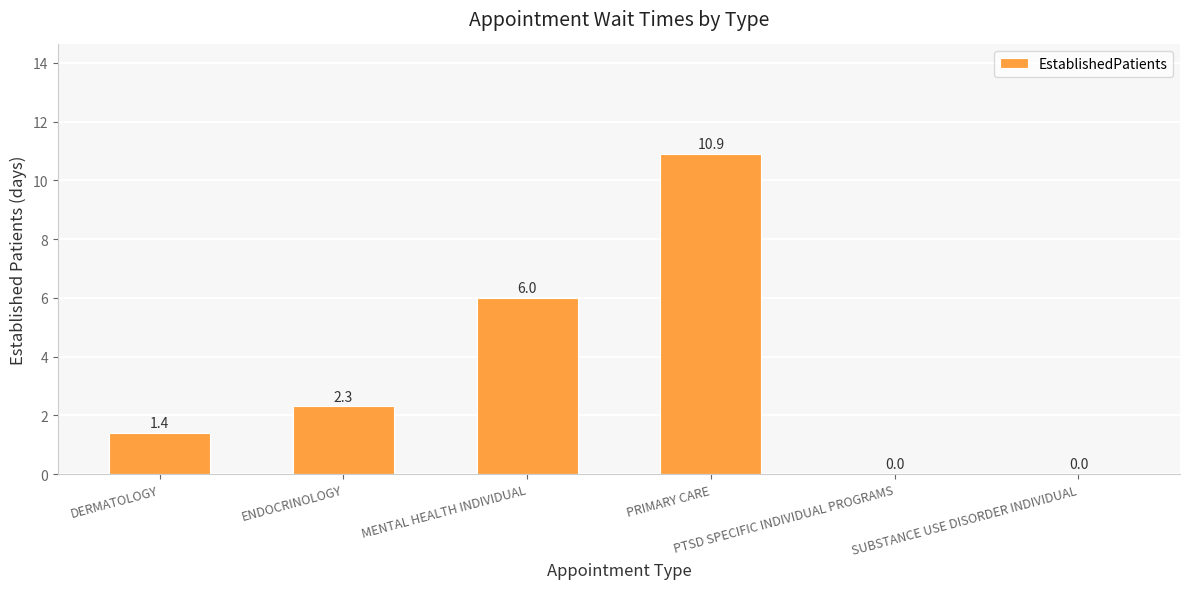

Reading left to right, extract all data points from this chart.

DERMATOLOGY=1.4	ENDOCRINOLOGY=2.3	MENTAL HEALTH INDIVIDUAL=6.0	PRIMARY CARE=10.9	PTSD SPECIFIC INDIVIDUAL PROGRAMS=0.0	SUBSTANCE USE DISORDER INDIVIDUAL=0.0